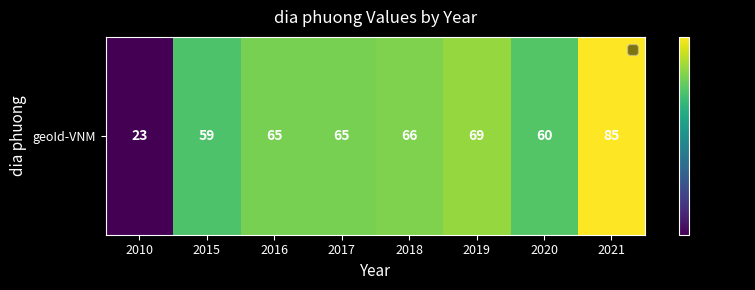

Reading left to right, what are all the values shown in this chart?

2010=23	2015=59	2016=65	2017=65	2018=66	2019=69	2020=60	2021=85